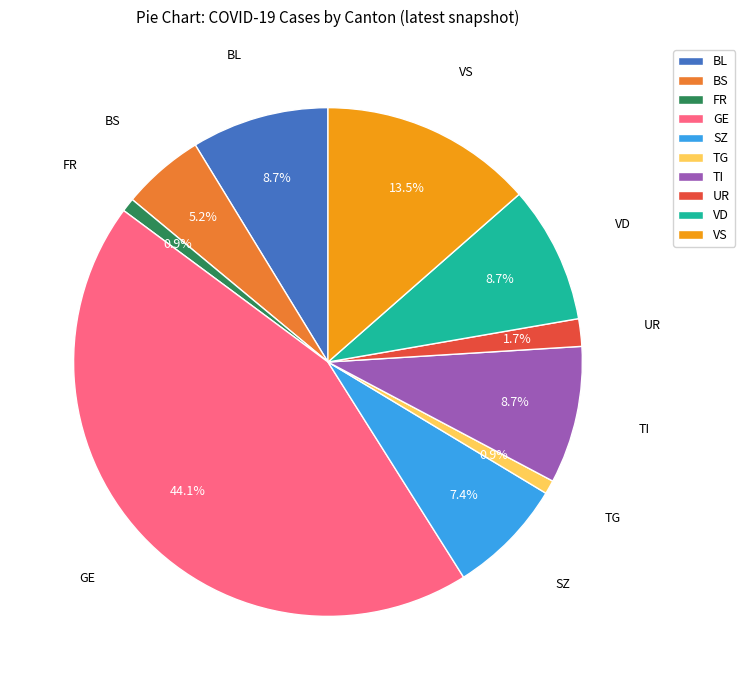

Is there a majority slice in this chart?

No